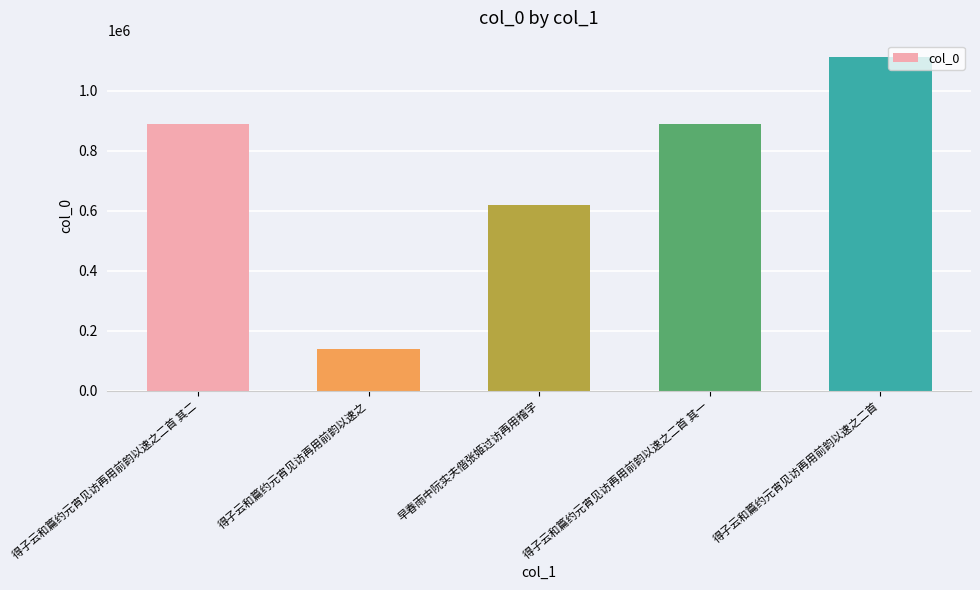

What is the sum of the values at 得子云和篇约元宵见访再用前韵以速之 and 早春雨中阮实夫偕张姬过访再用稽字?

758368